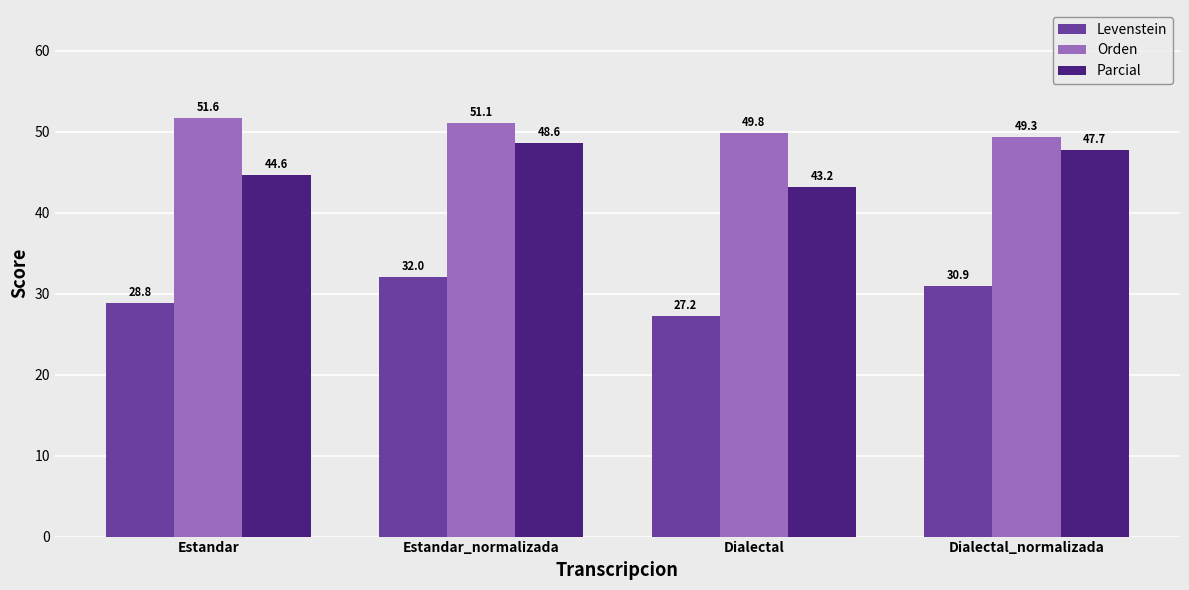

At which category does the chart reach its peak across all series?

Estandar